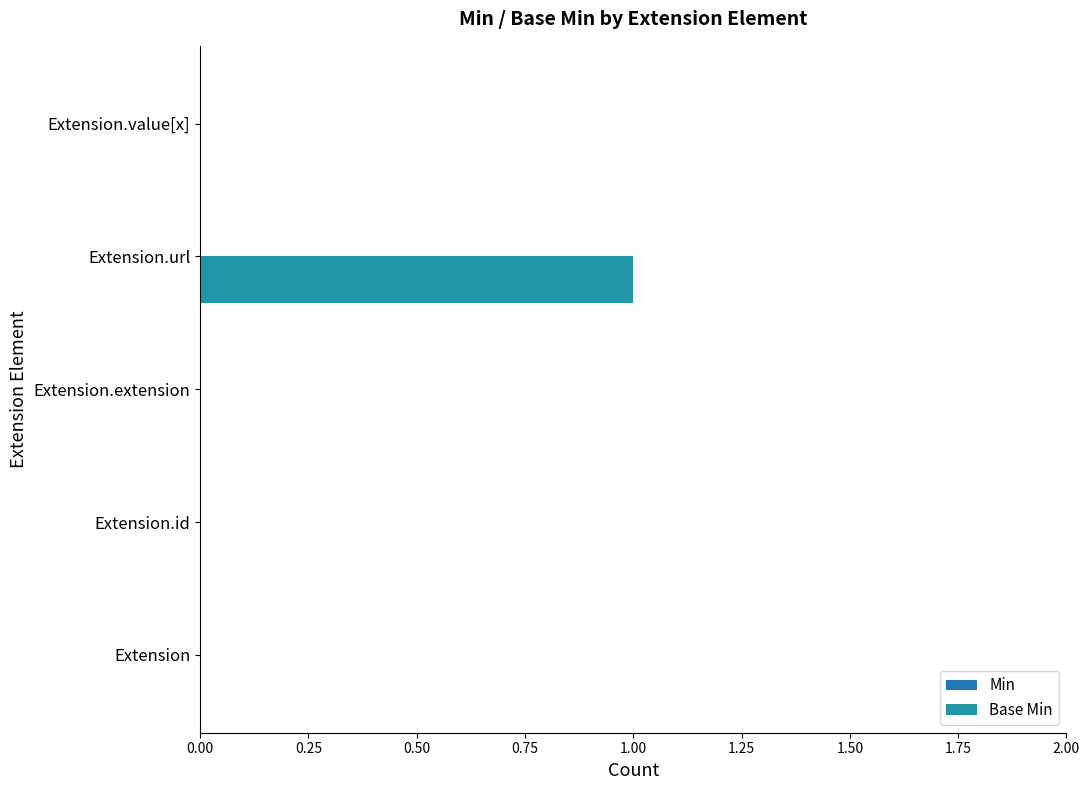

Count the number of data series in this chart.

1